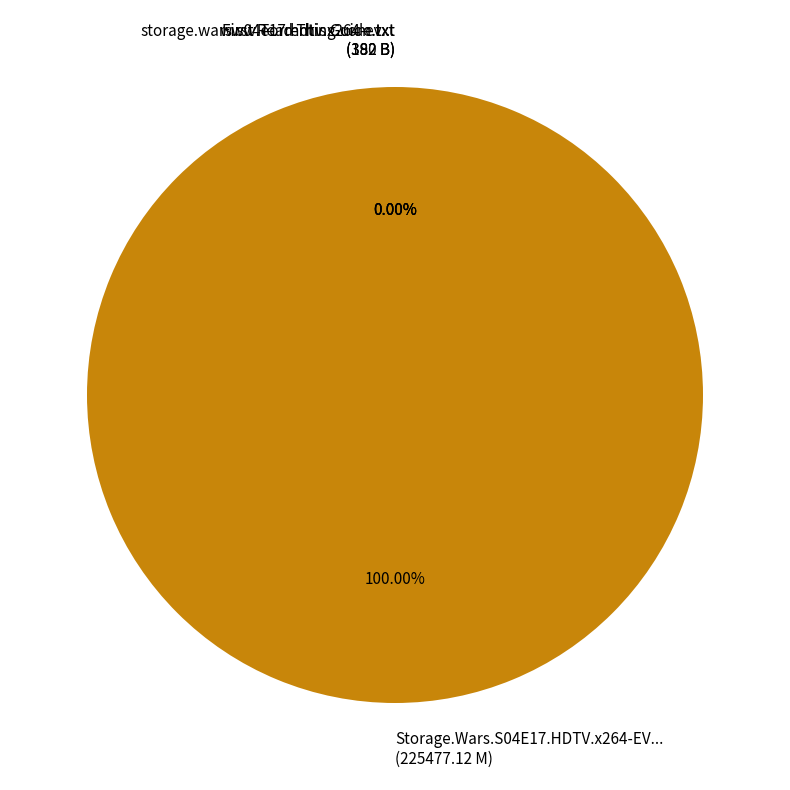

Which category accounts for the majority?

Storage.Wars.S04E17.HDTV.x264-EVOLVE.mp4